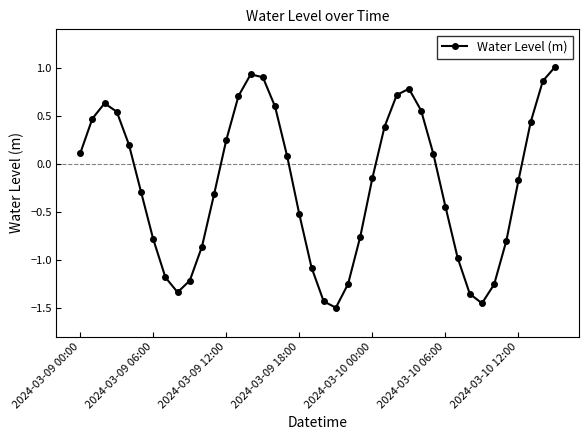

What is the sum of all values?

-8.9